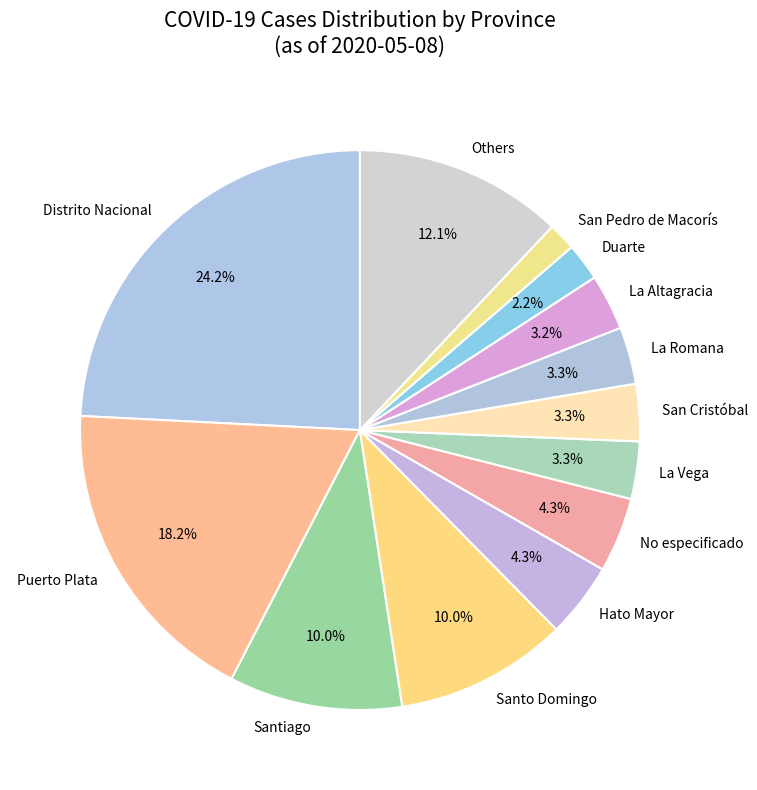

To the nearest percent, what is the average slice percentage?

8%